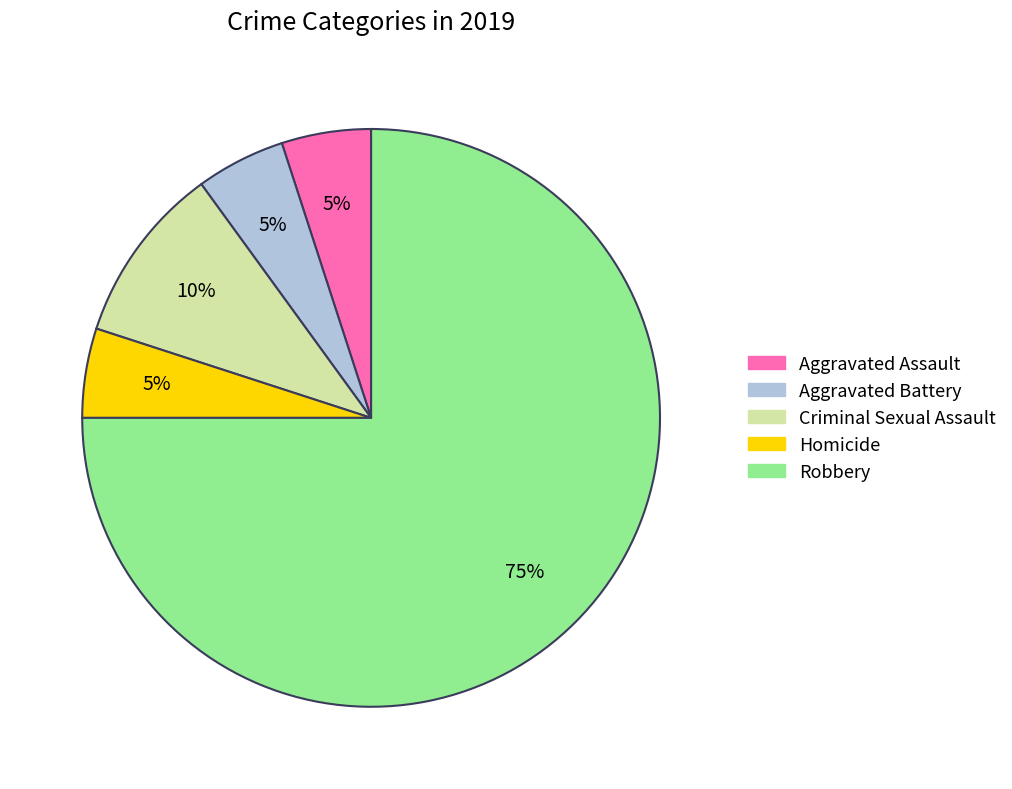

Combined, do Aggravated Battery and Criminal Sexual Assault account for over 50%?

No